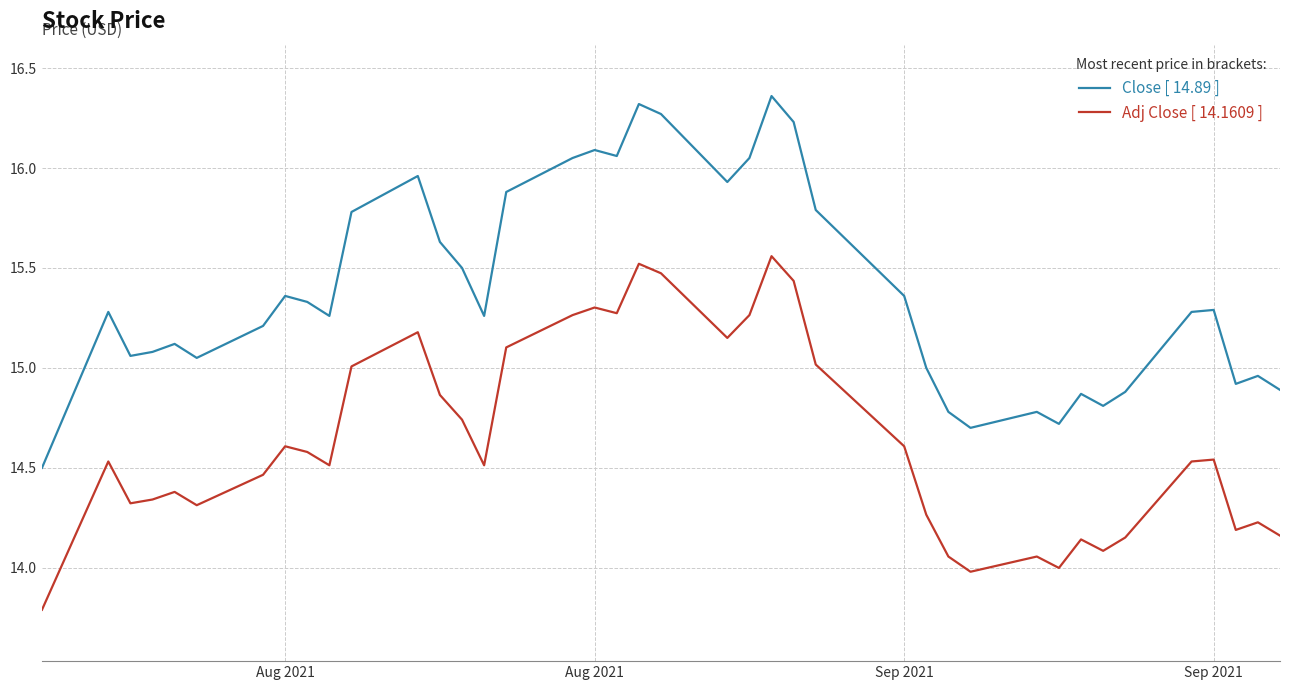

What is the minimum value shown in the chart?

13.8